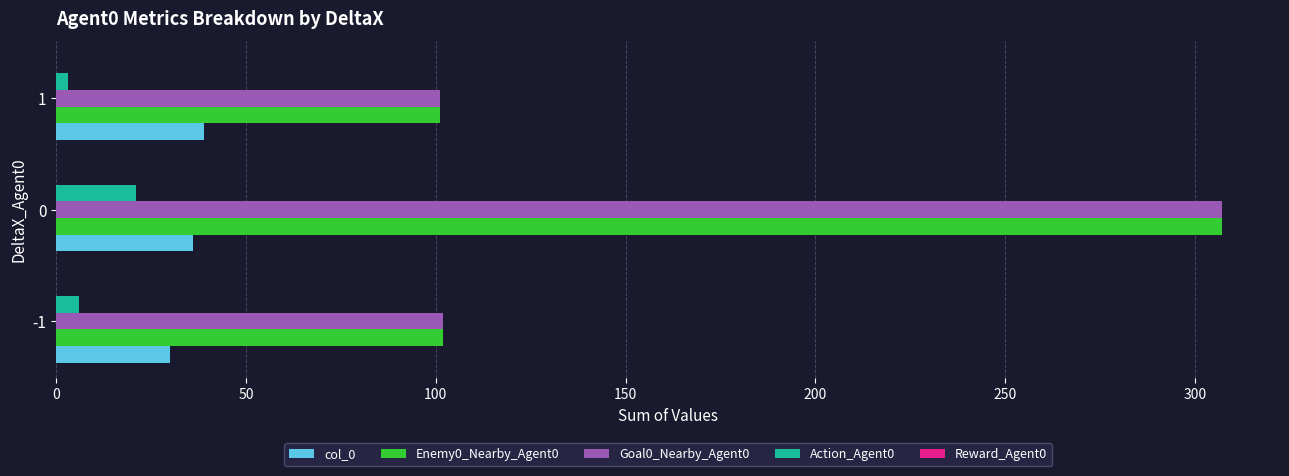

Is the value of Goal0_Nearby_Agent0 at -1 greater than the value of Action_Agent0 at 1?

Yes